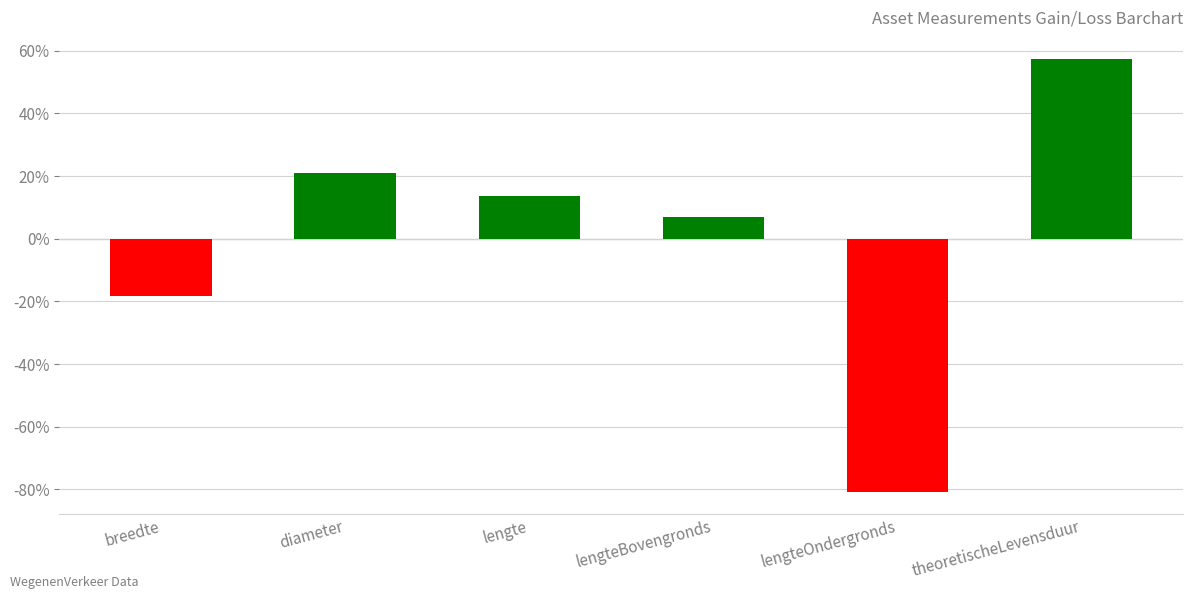

True or false: the data shows -18.2 at breedte.

True